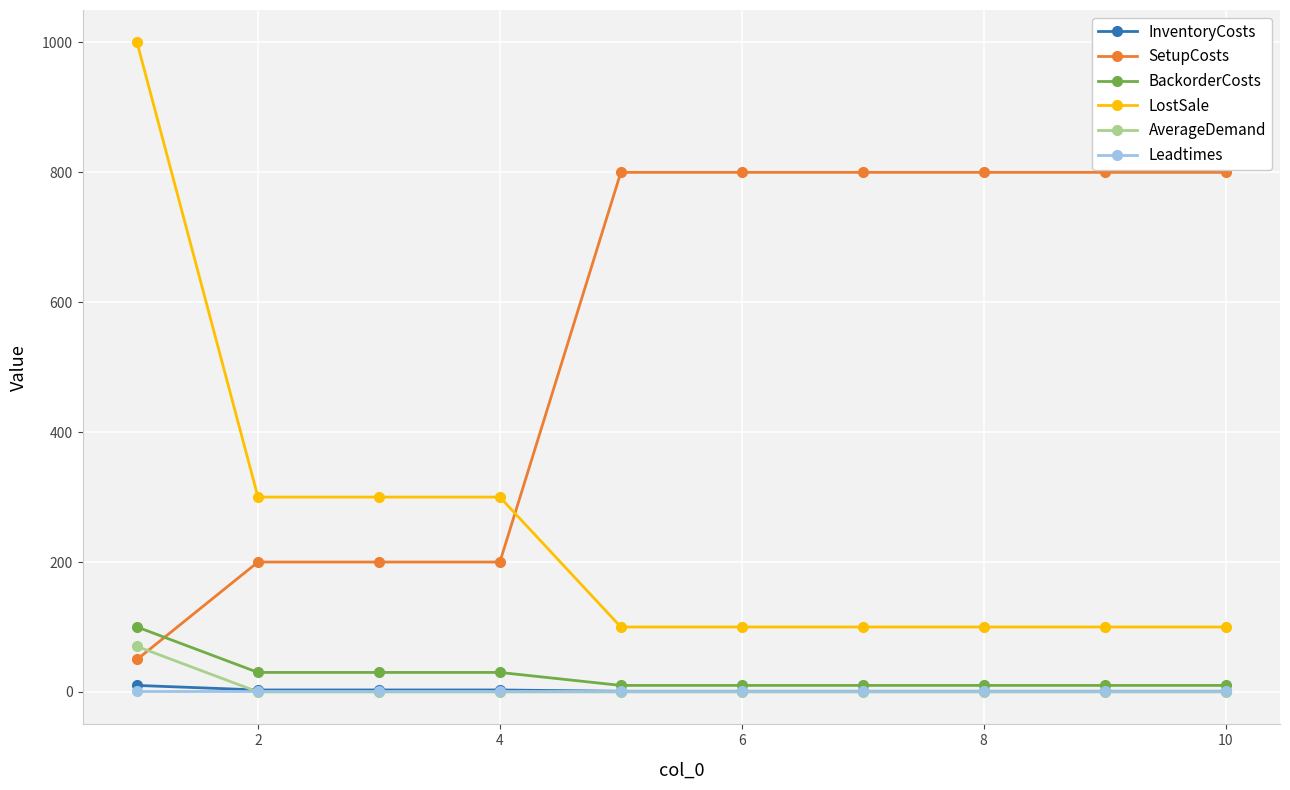

Which series has the widest spread of values?

LostSale